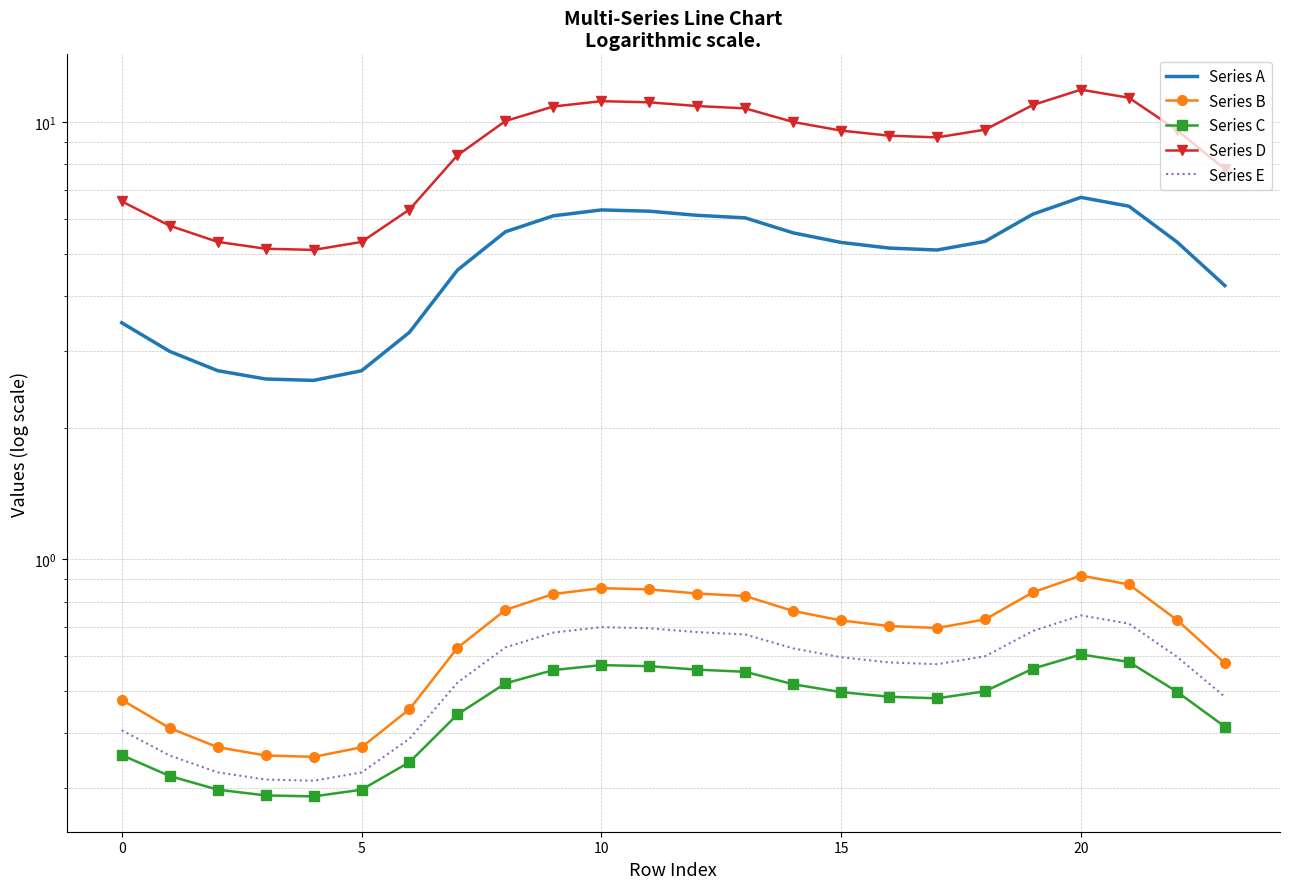

What is the approximate value of Series B at 13?

0.8